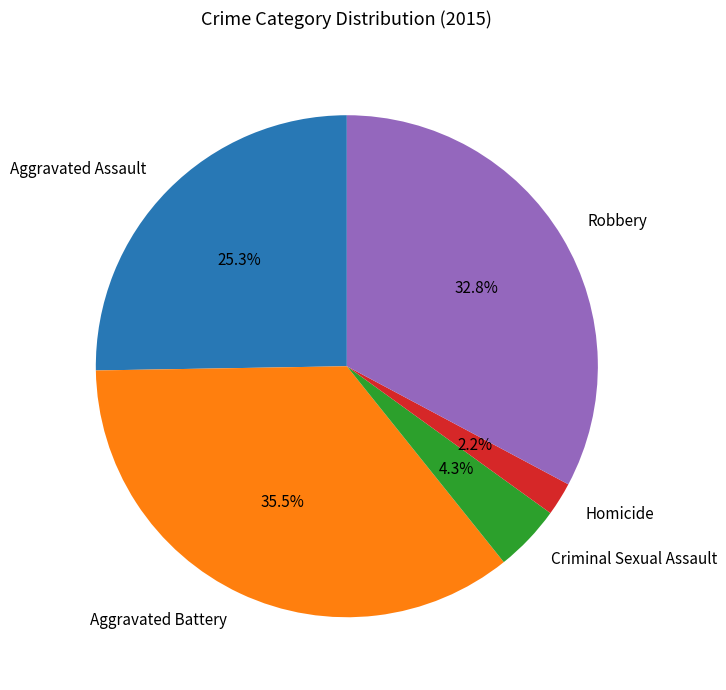

Rank the categories by value from highest to lowest.

Aggravated Battery, Robbery, Aggravated Assault, Criminal Sexual Assault, Homicide